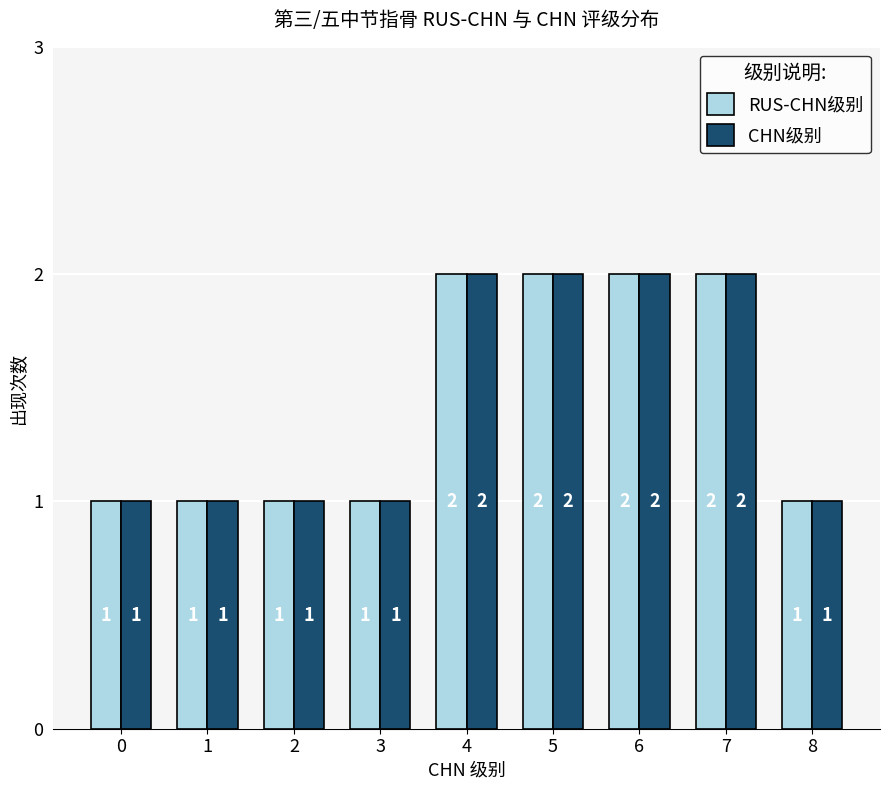

Count the RUS-CHN级别 values in the range 1 to 2.

9